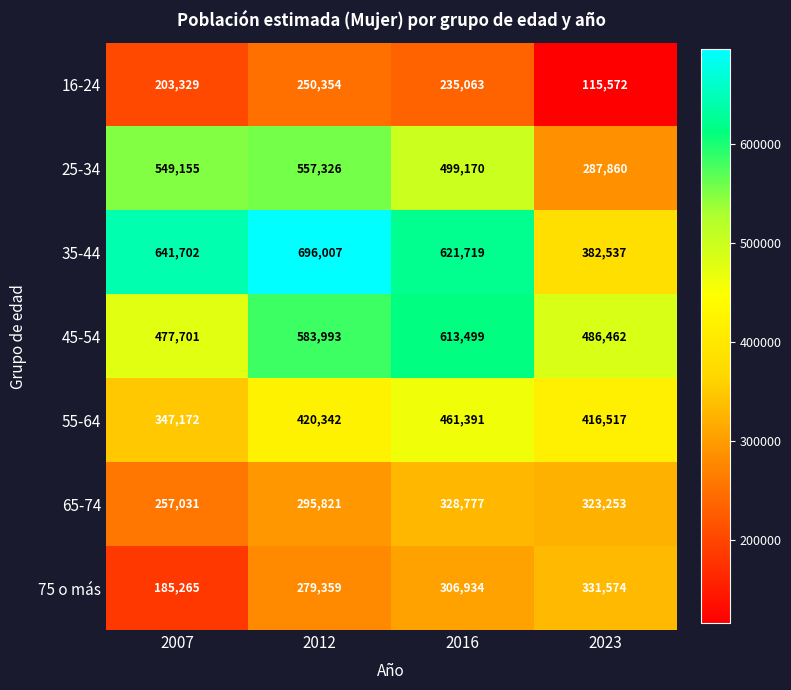

Rank the categories by 35-44 value from highest to lowest.

2012, 2007, 2016, 2023